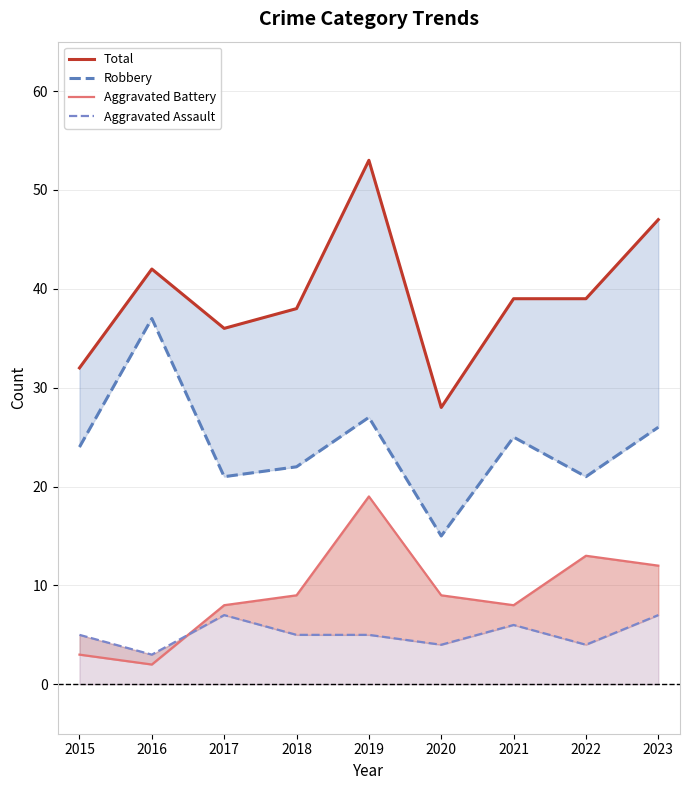

True or false: Aggravated Battery and Aggravated Assault cross at least once.

True